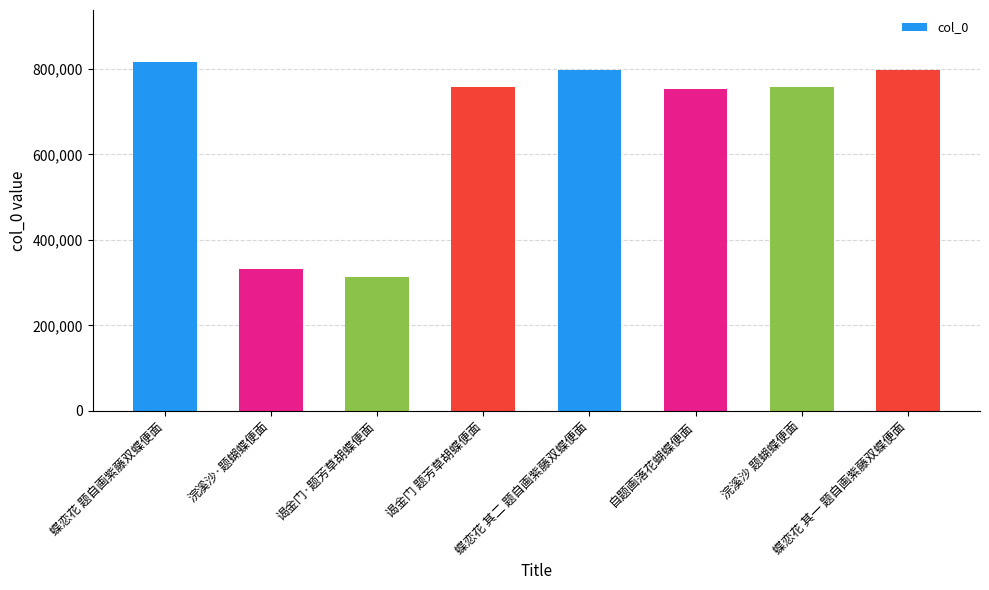

What is the change in value from 蝶恋花 题自画紫藤双蝶便面 to 谒金门·题芳草胡蝶便面?

-503345